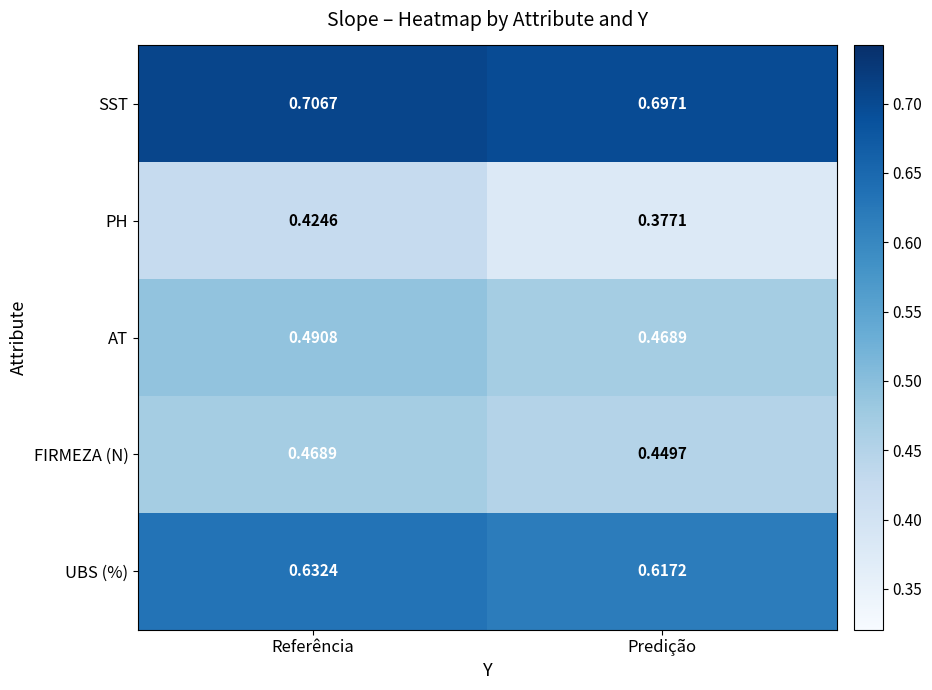

Between Referência and Predição, which series saw the biggest shift?

PH